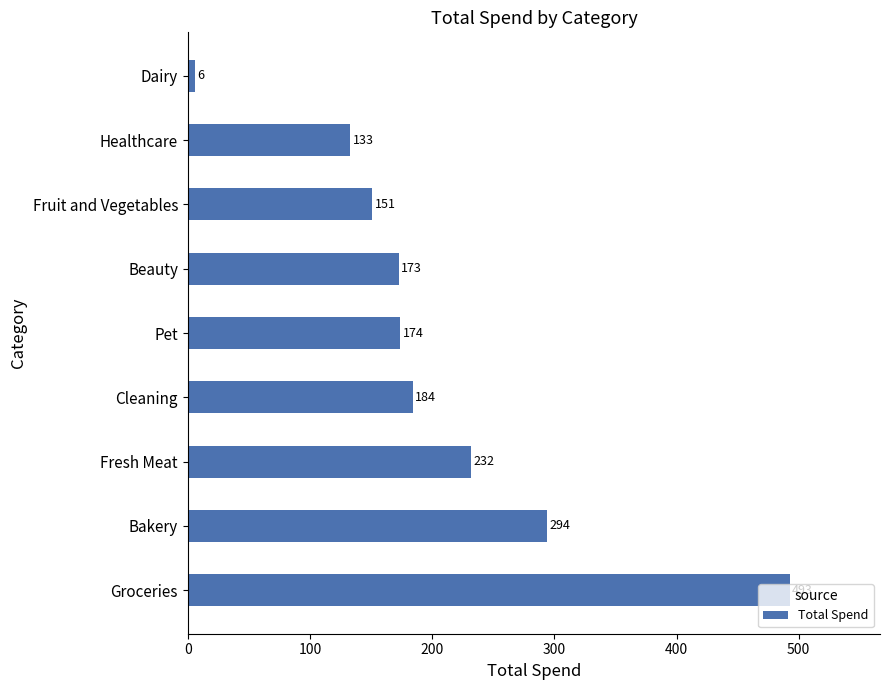

List the labels in order of value, largest first.

Groceries, Bakery, Fresh Meat, Cleaning, Pet, Beauty, Fruit and Vegetables, Healthcare, Dairy